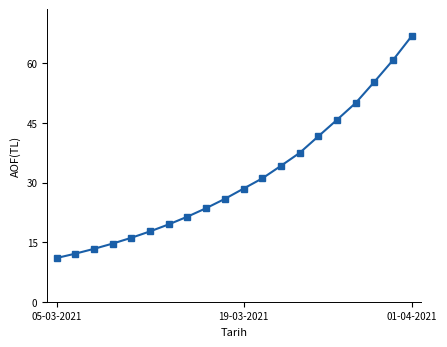

True or false: there are more than 2 points higher than both neighbors.

False